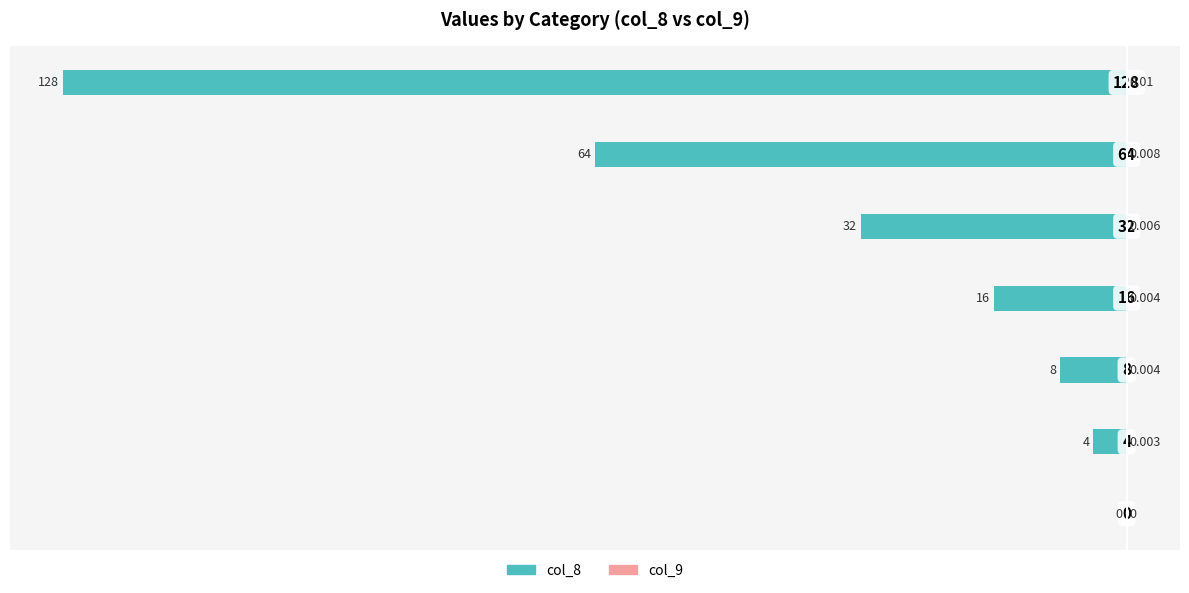

List the labels in order of col_8 value, smallest first.

6, 5, 4, 3, 2, 1, 0